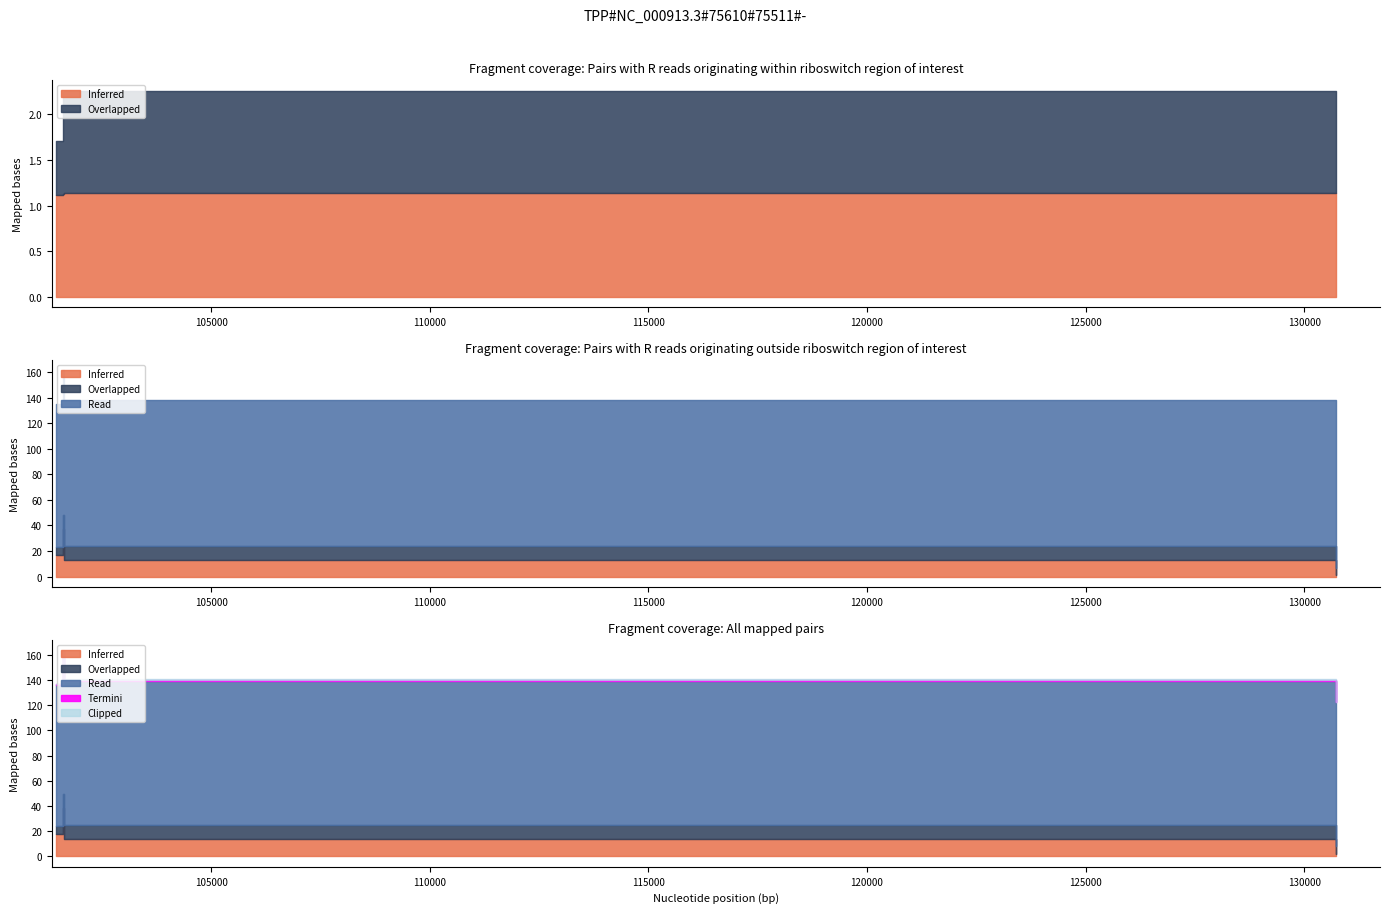

How many lines are shown in the chart?

3